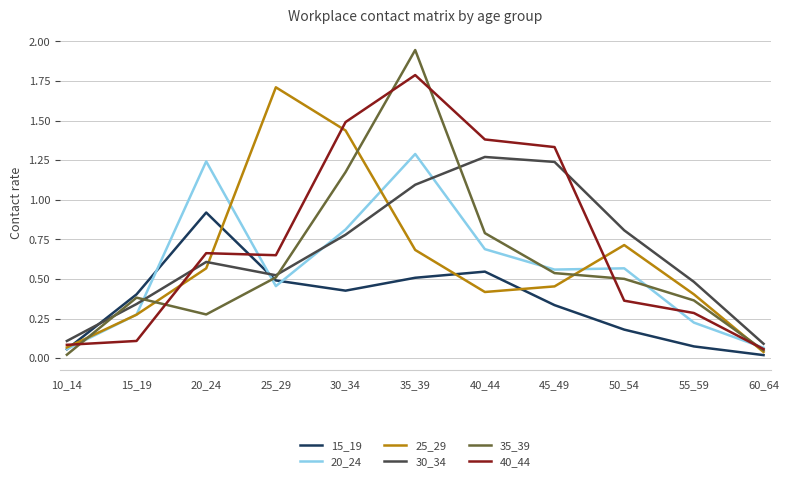

Which label corresponds to the largest value in the chart?

35_39